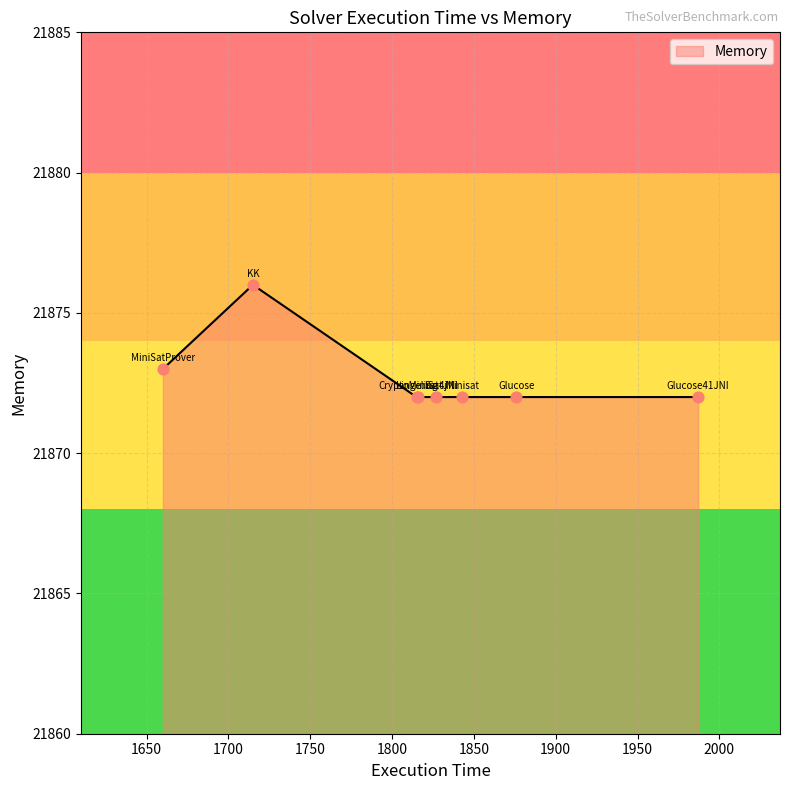

What is the smallest value displayed?

21872